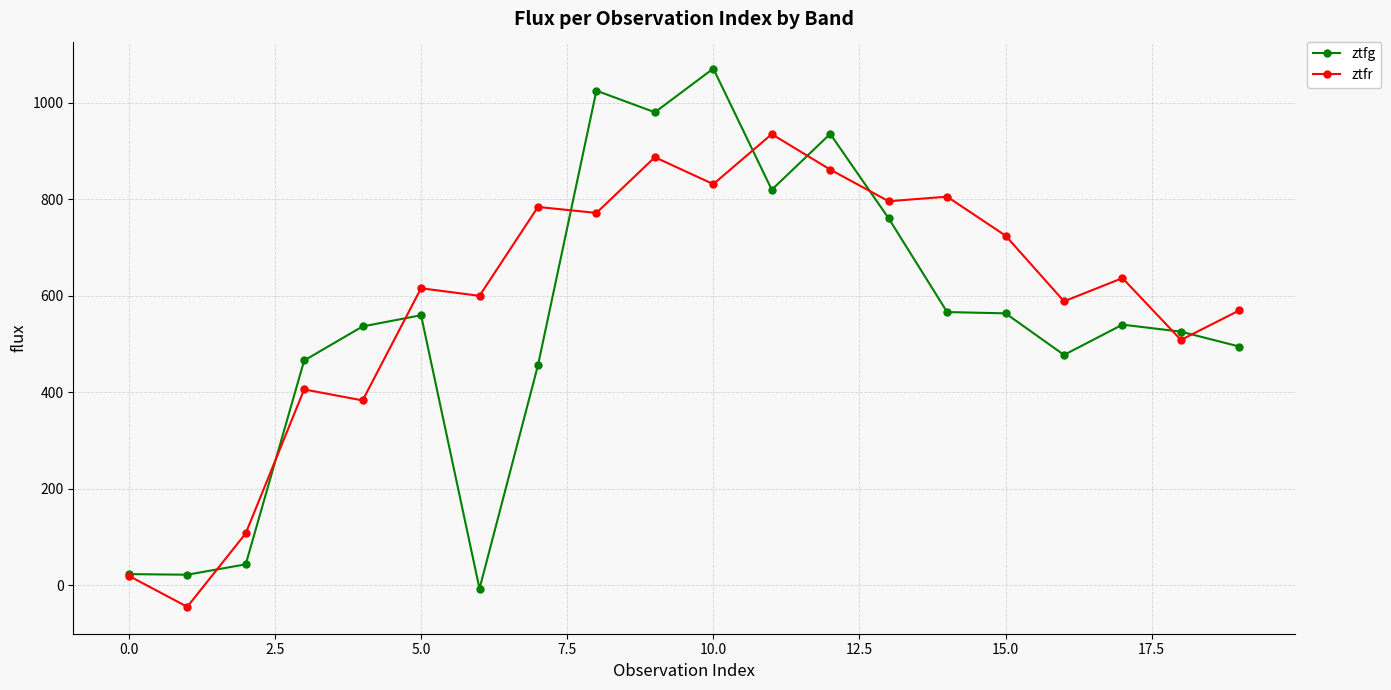

True or false: ztfg and ztfr cross at least once.

True